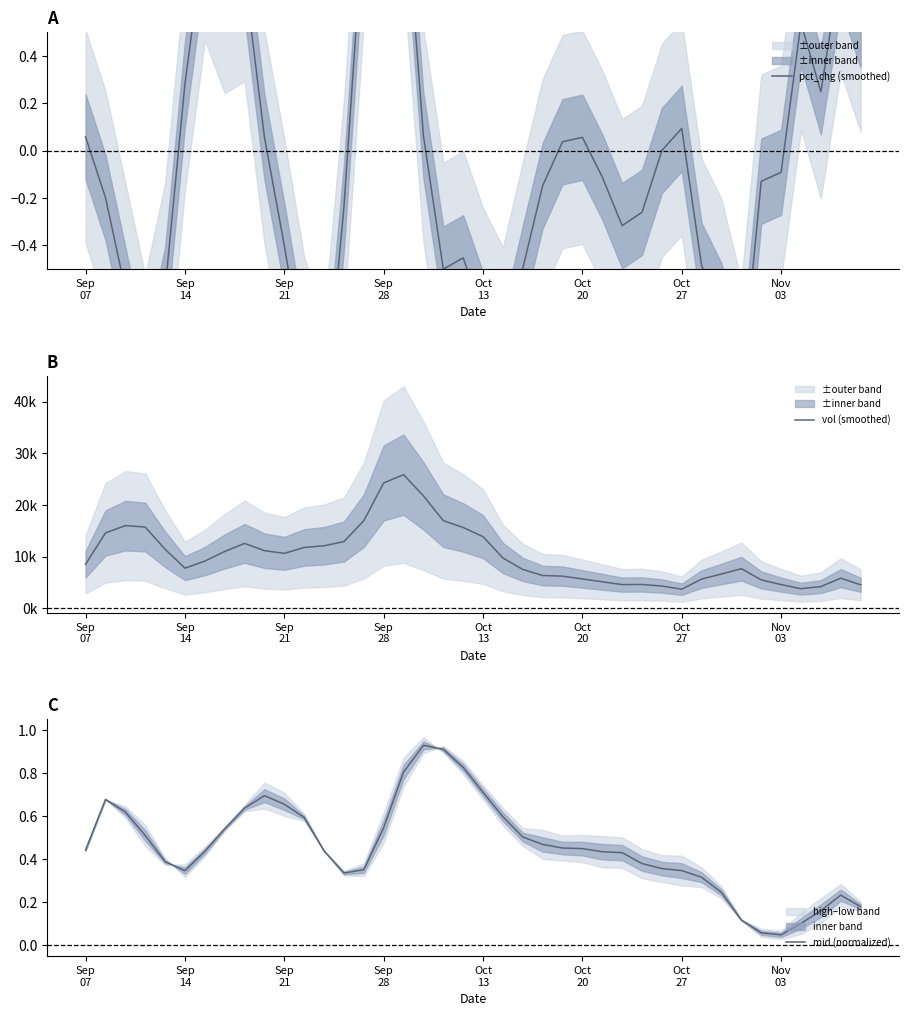

True or false: mid (normalized) has a value of 0.6 at 21.

True